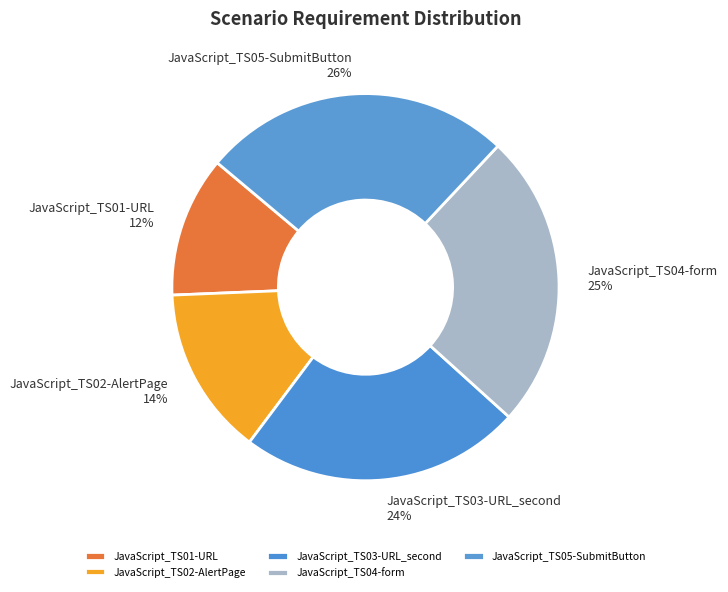

To the nearest percent, what is the average slice percentage?

20%